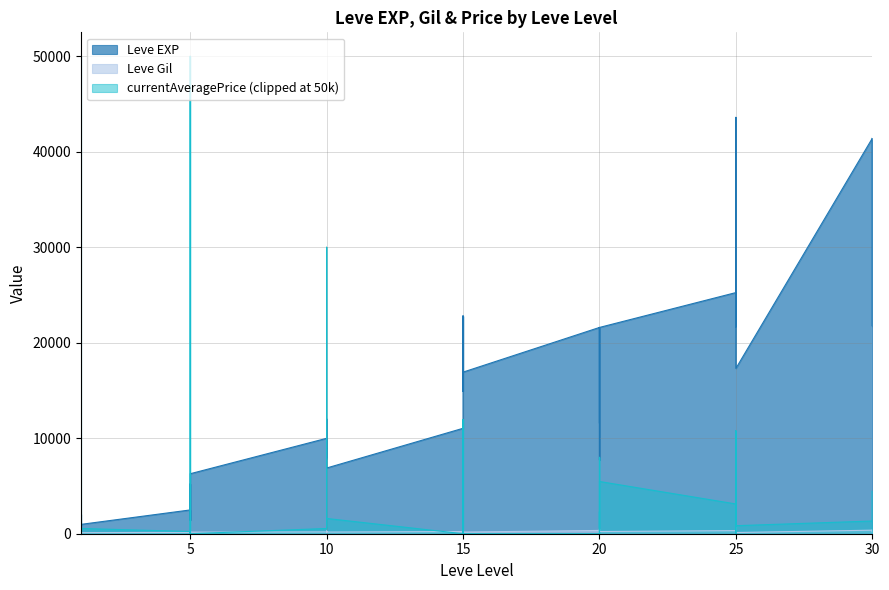

What is the spread (max minus min) of values at 20?

21256